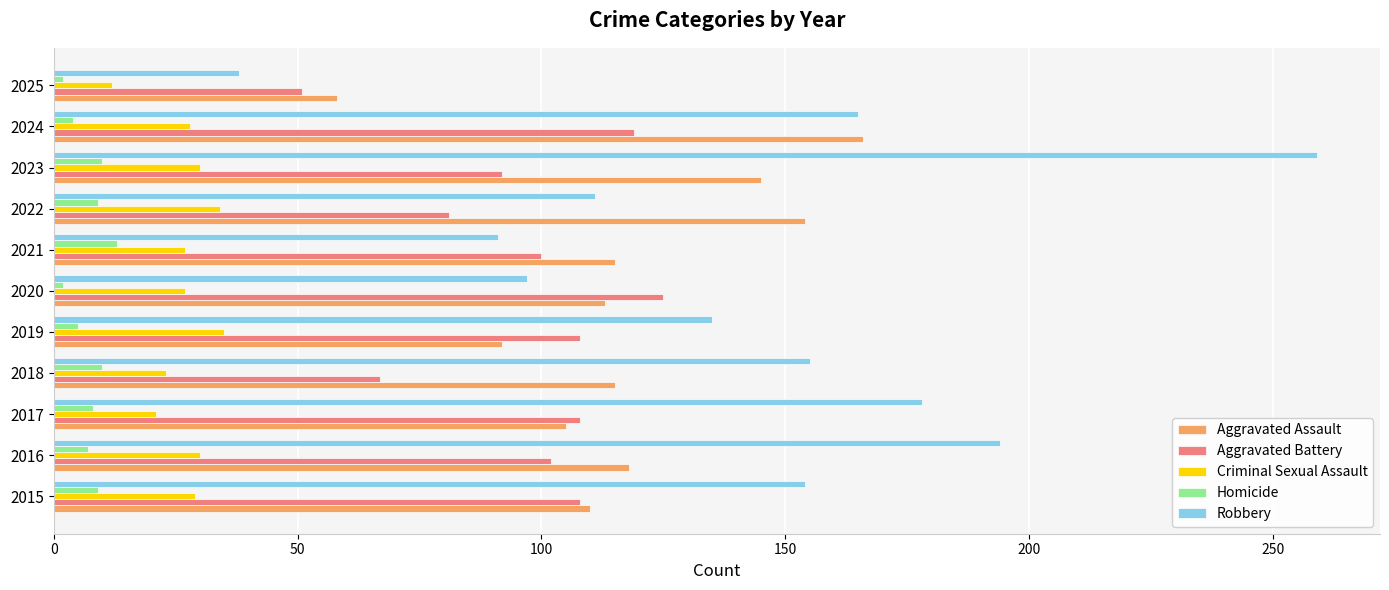

Is the value of Robbery at 2022 greater than the value of Criminal Sexual Assault at 2023?

Yes